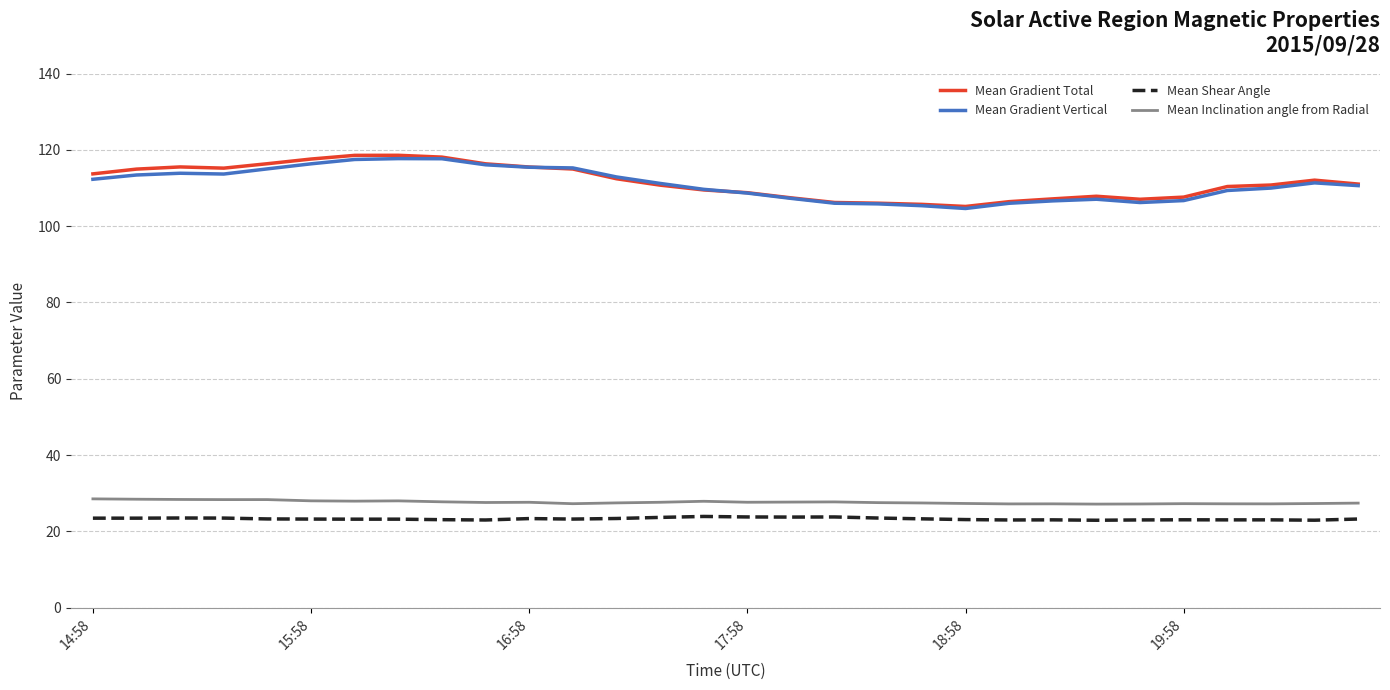

What is the sum of all Mean Gradient Total values?

3348.0